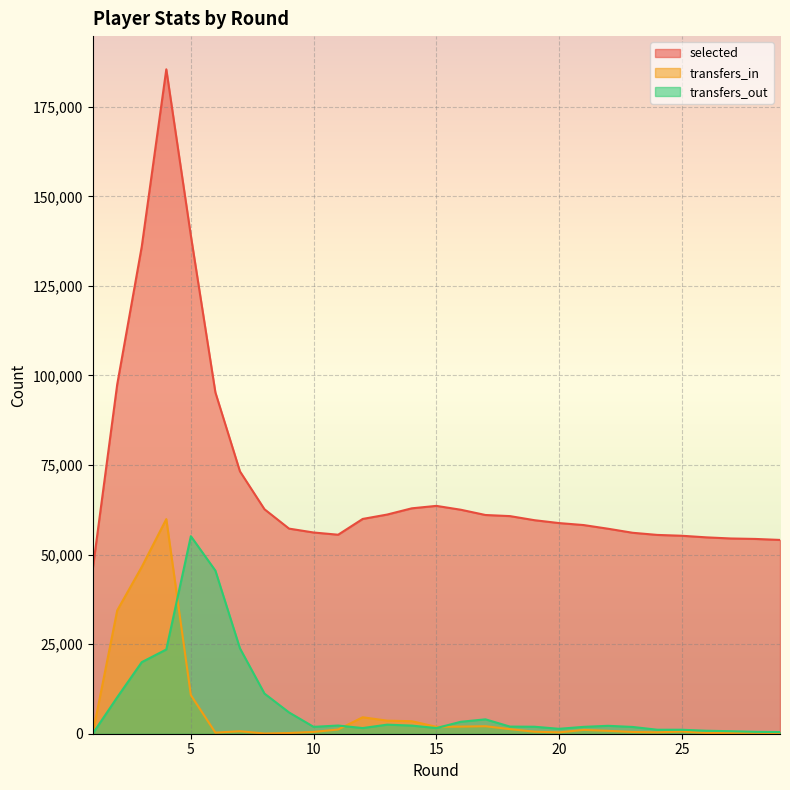

Where is selected nearest to the value 115618?

2